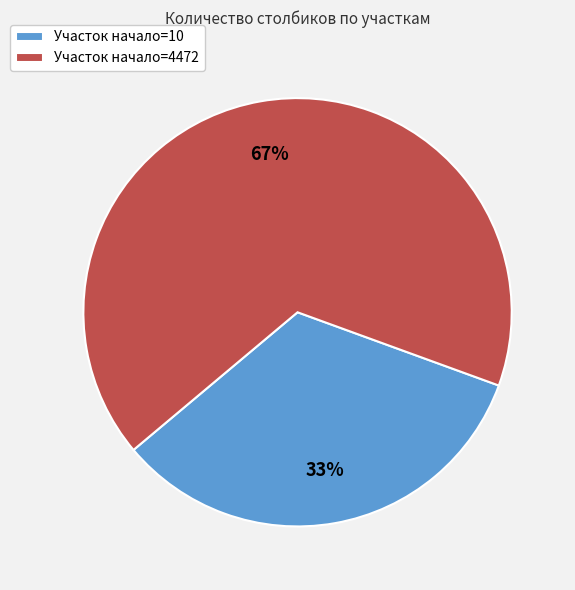

Count the number of slices in the pie.

2